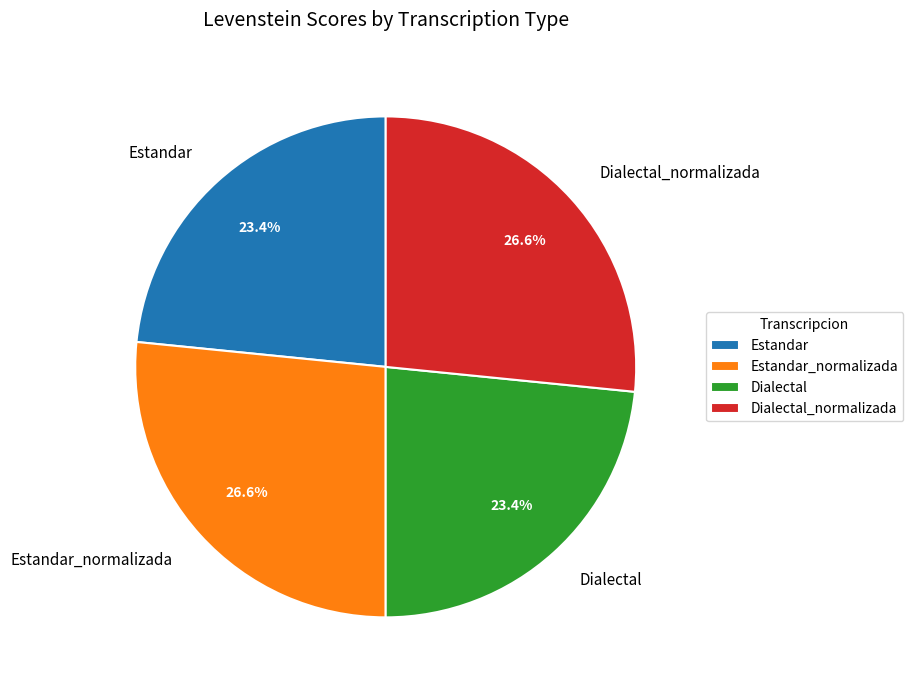

To the nearest percent, what percentage of the pie is Estandar_normalizada?

27%